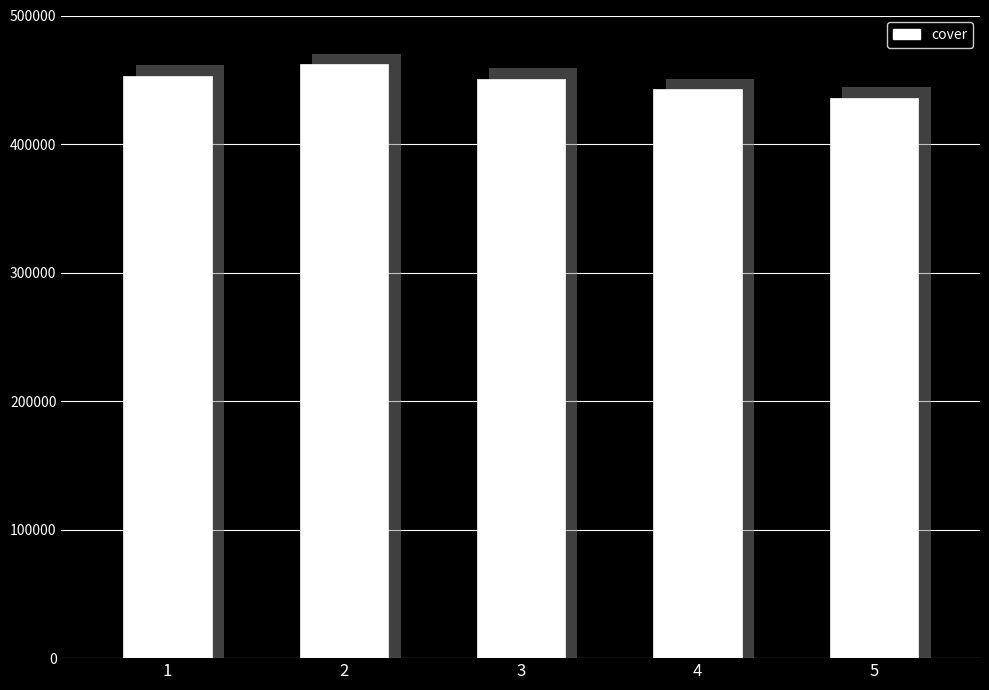

Reading left to right, list all the values displayed in this chart.

453136	462232	450956	442736	436190